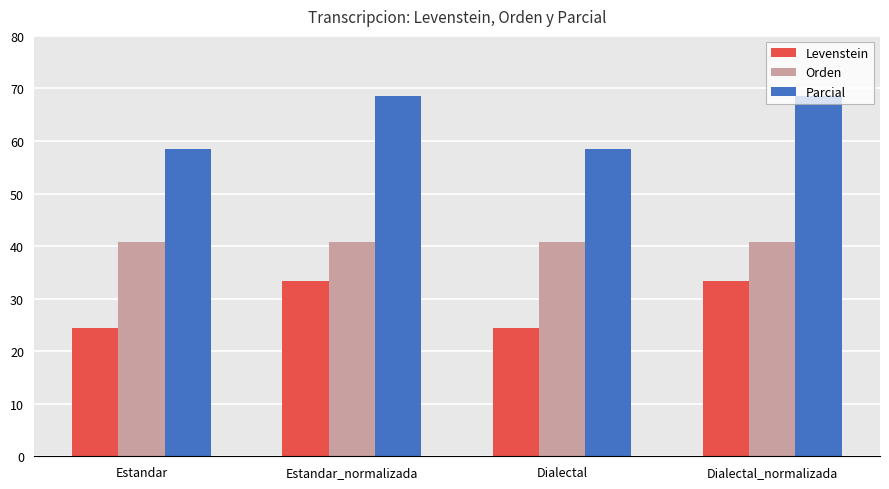

Reading left to right, extract all data points from this chart.

Levenstein: Estandar=24.3	Estandar_normalizada=33.3	Dialectal=24.3	Dialectal_normalizada=33.3
Orden: Estandar=40.8	Estandar_normalizada=40.8	Dialectal=40.8	Dialectal_normalizada=40.8
Parcial: Estandar=58.5	Estandar_normalizada=68.6	Dialectal=58.5	Dialectal_normalizada=68.6